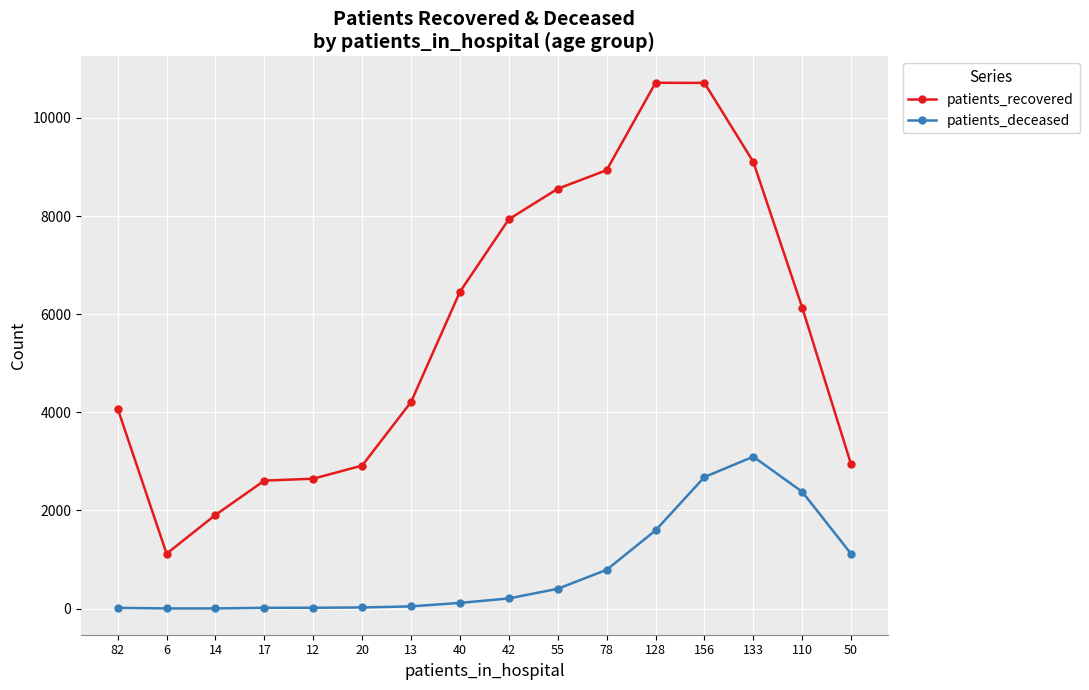

The value of patients_recovered at 110 is 6135. True or false?

True